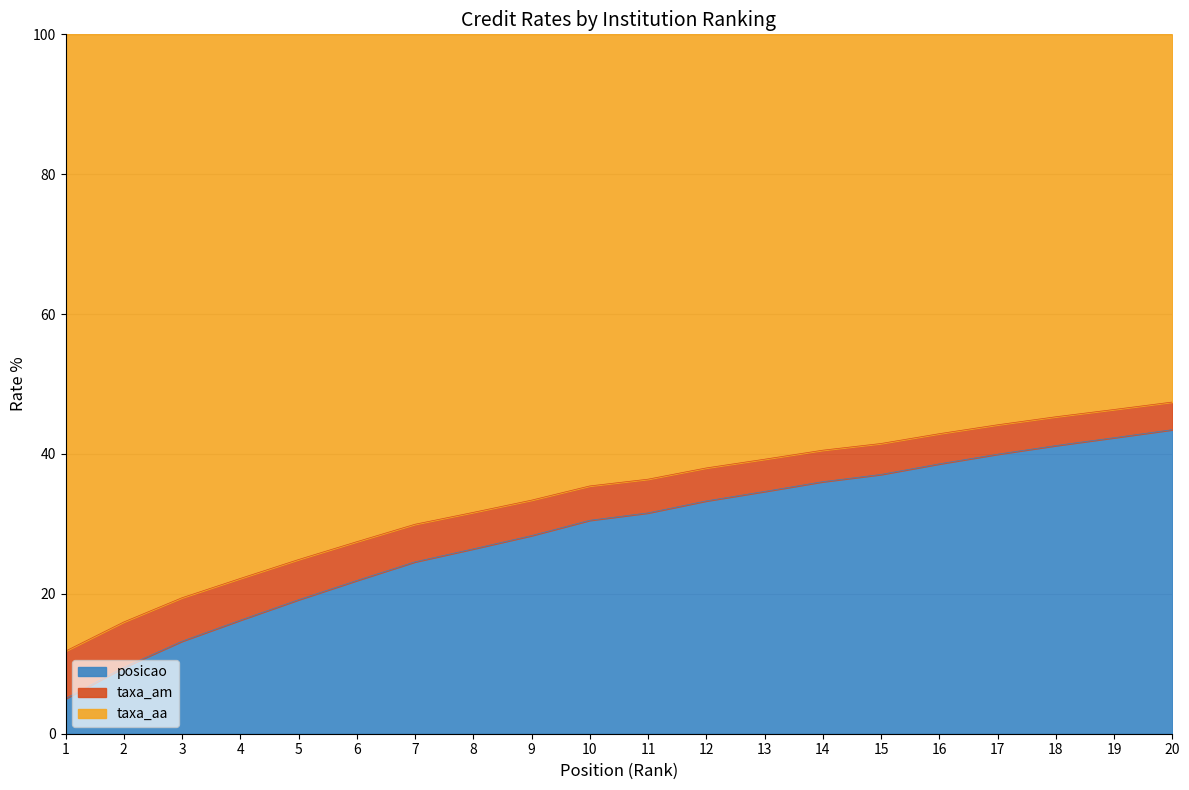

What is the highest value of the posicao series?

43.5